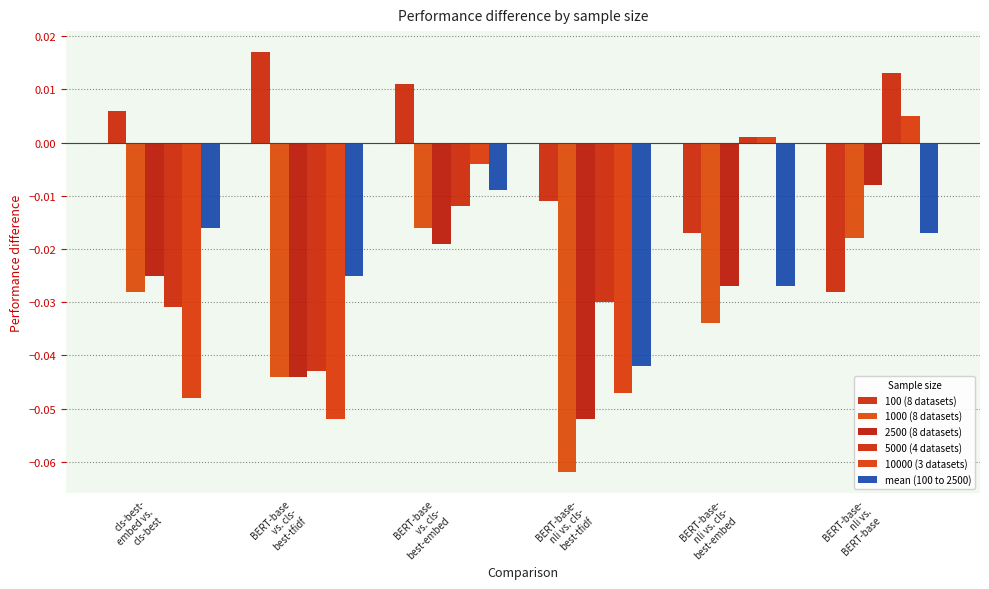

Between BERT-base
vs. cls-
best-tfidf and BERT-base-
nli vs. cls-
best-embed, which series saw the biggest shift?

10000 (3 datasets)